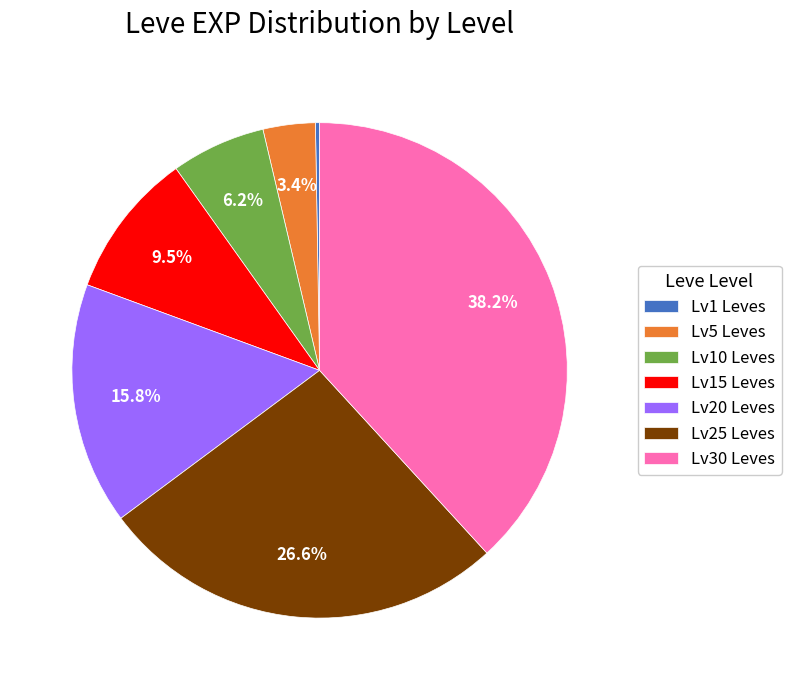

Is there any slice that represents more than half of the pie?

No